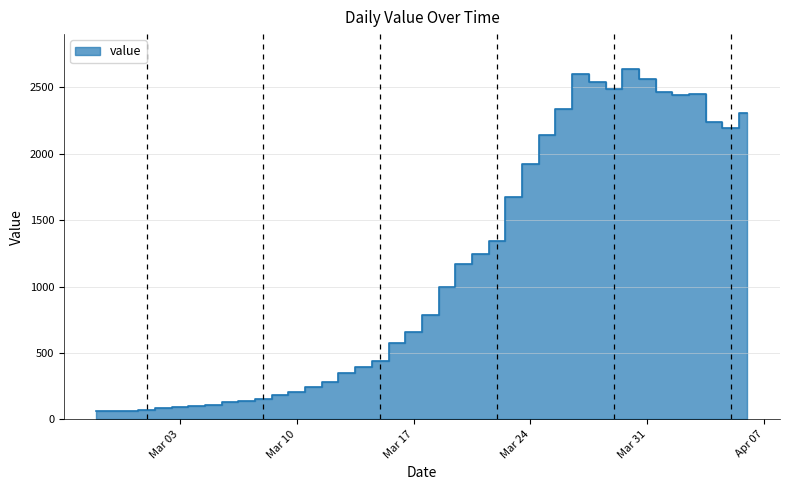

What position from the left is 2020-03-07?

10